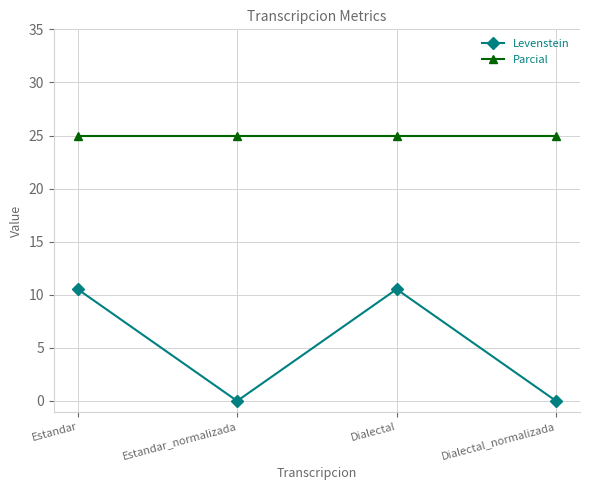

In Levenstein, how many points are higher than both neighbors (excluding endpoints)?

1